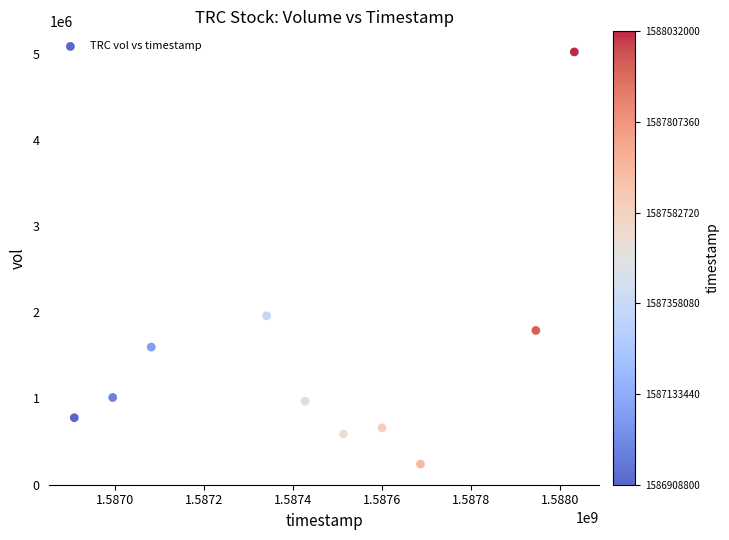

What Y value in the scatter plot is closest to 2630650?

1960100